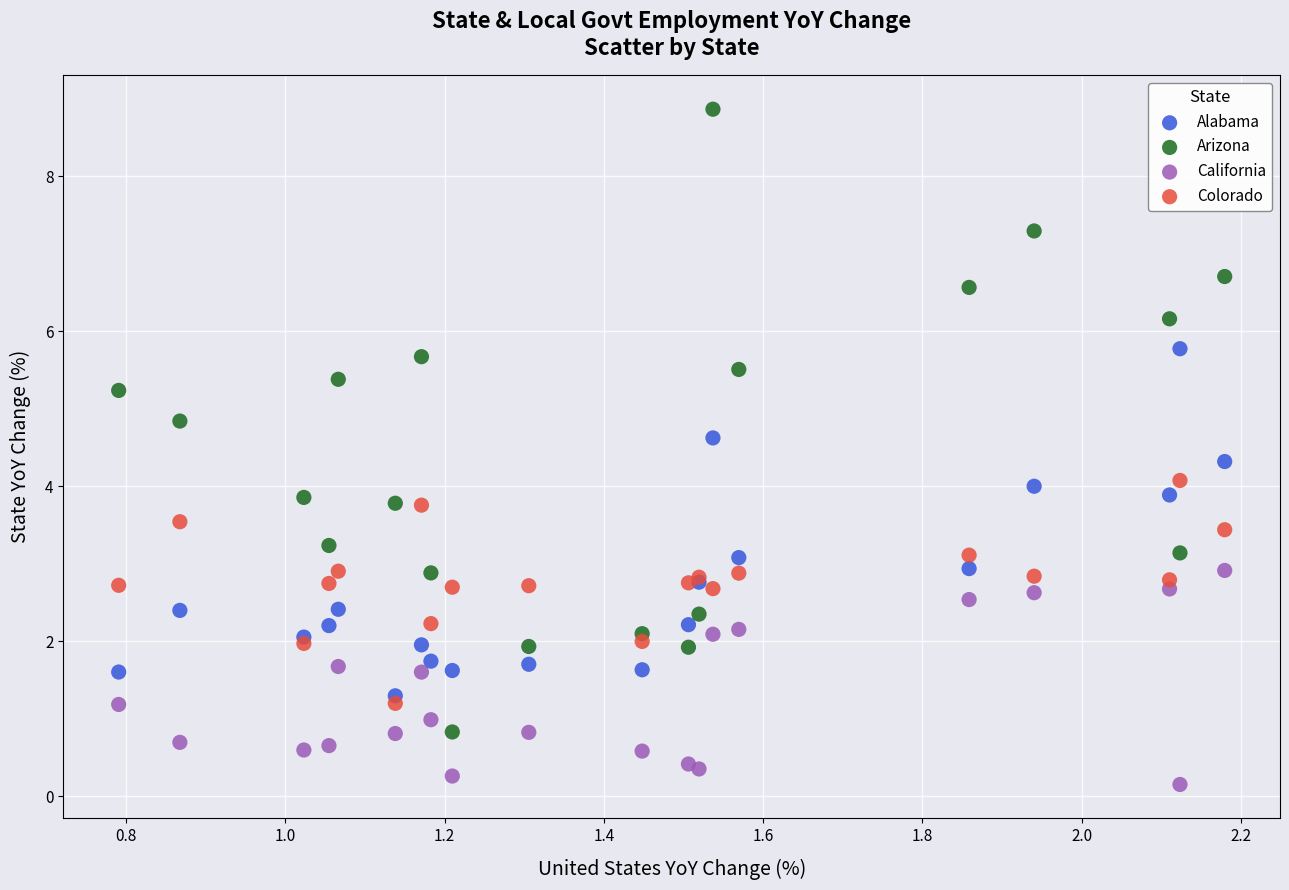

What is the X range (max minus min) for the scatter plot?

1.4